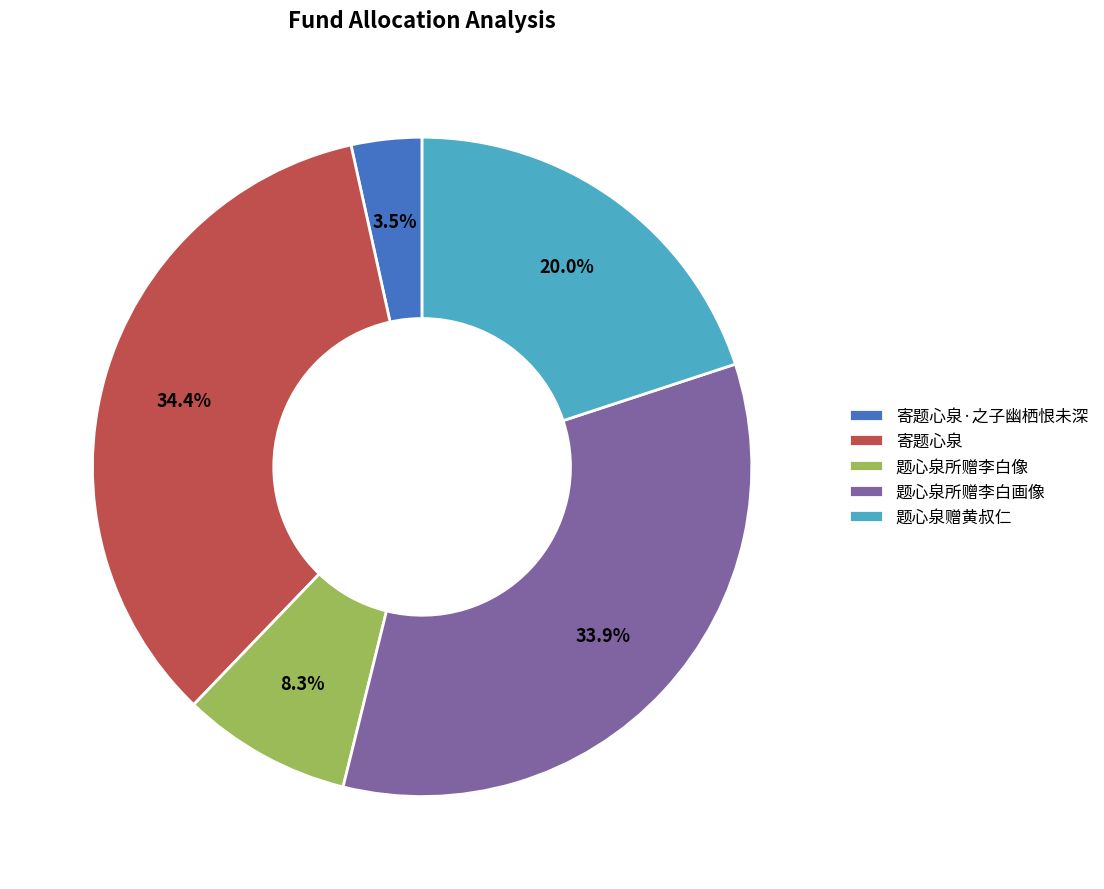

Count the number of slices in the pie.

5